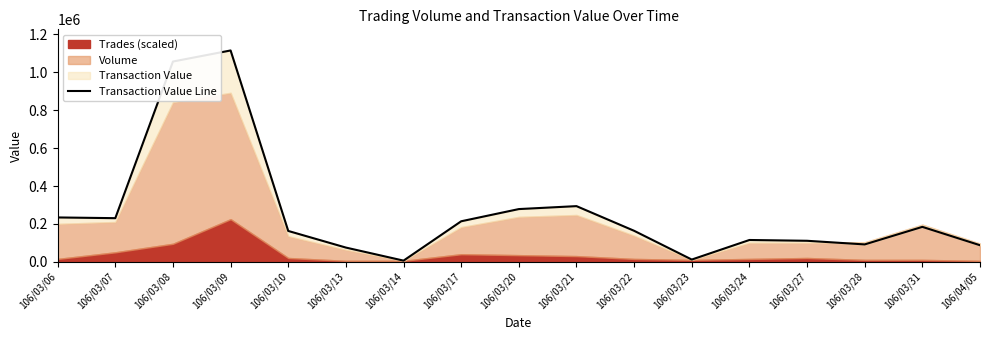

List the labels in order of value, smallest first.

106/03/14, 106/03/23, 106/03/13, 106/04/05, 106/03/28, 106/03/27, 106/03/24, 106/03/10, 106/03/22, 106/03/31, 106/03/17, 106/03/07, 106/03/06, 106/03/20, 106/03/21, 106/03/08, 106/03/09